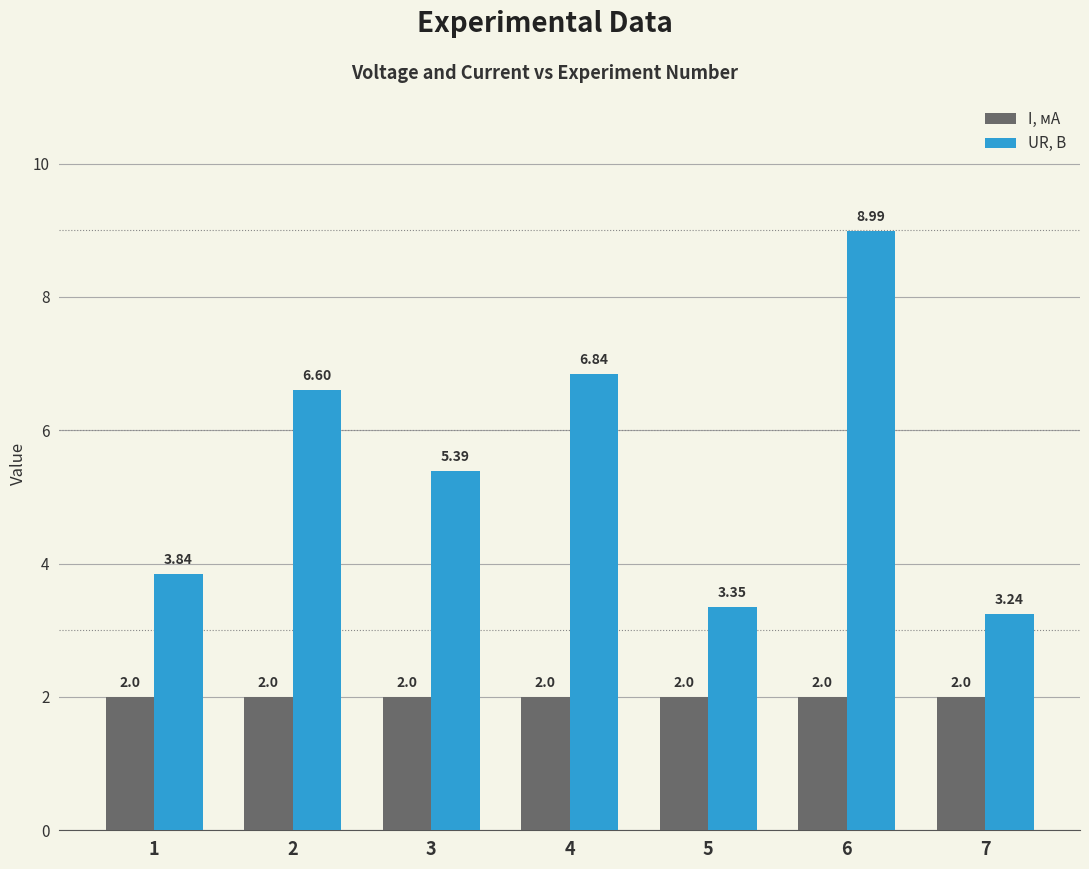

List the series in order of their overall mean, lowest first.

I, мА, UR, В